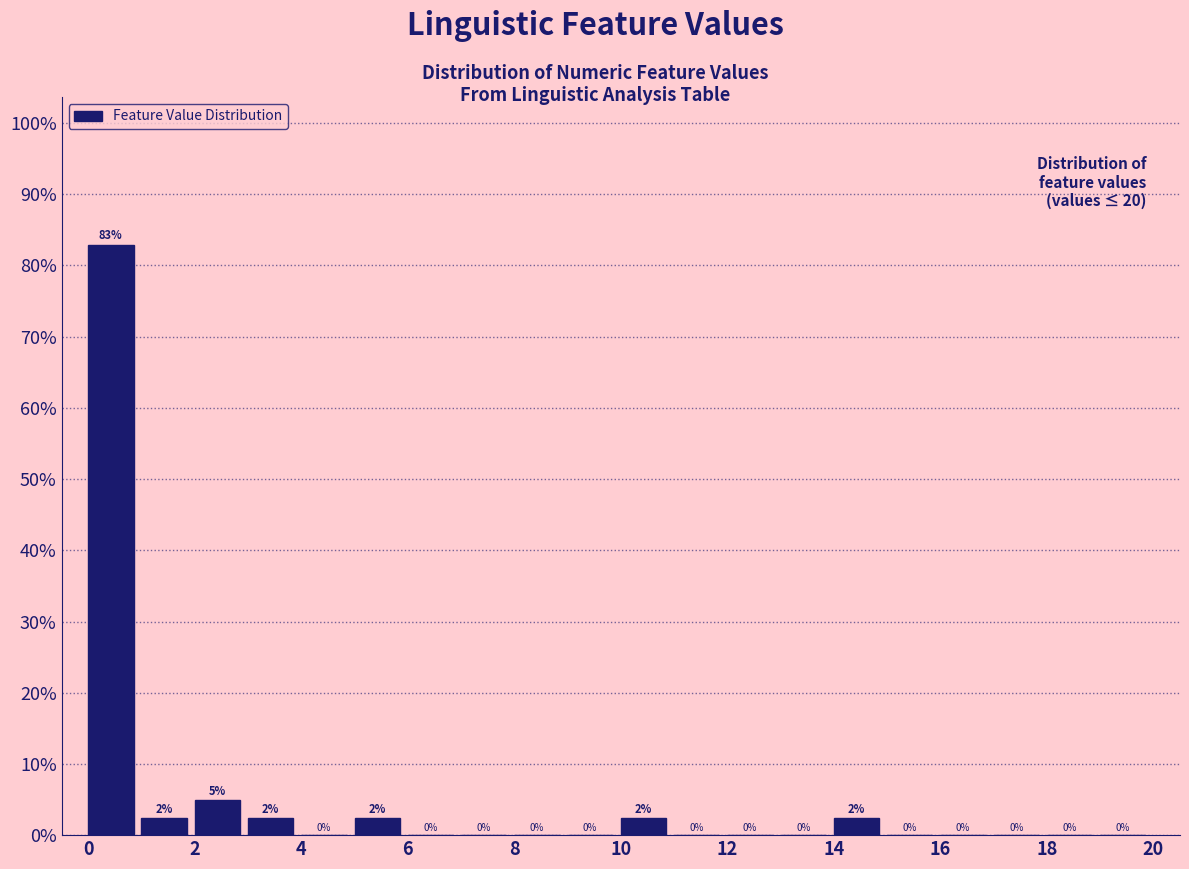

Which range on the x-axis has the tallest bar?

0 to 1